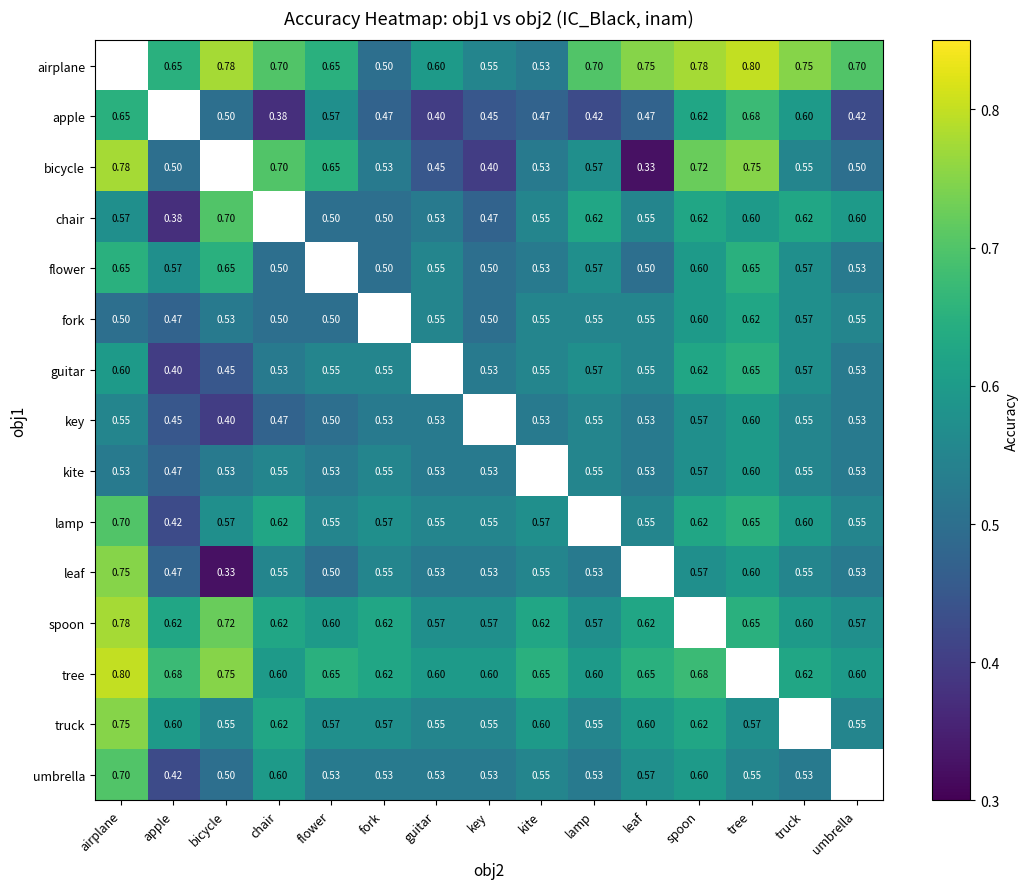

Is the value of spoon at tree greater than the value of leaf at truck?

Yes